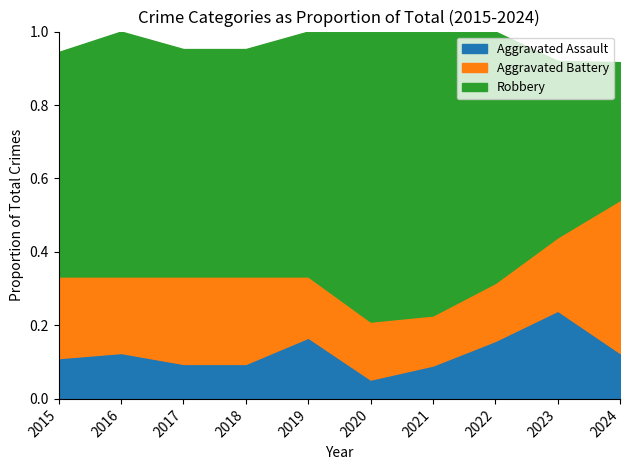

At which label does Aggravated Assault reach its peak?

2023